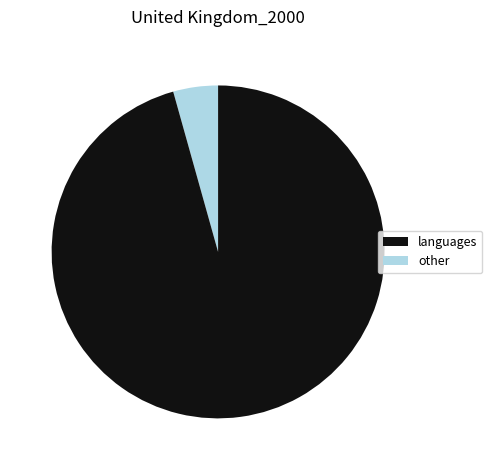

Count the number of slices in the pie.

2